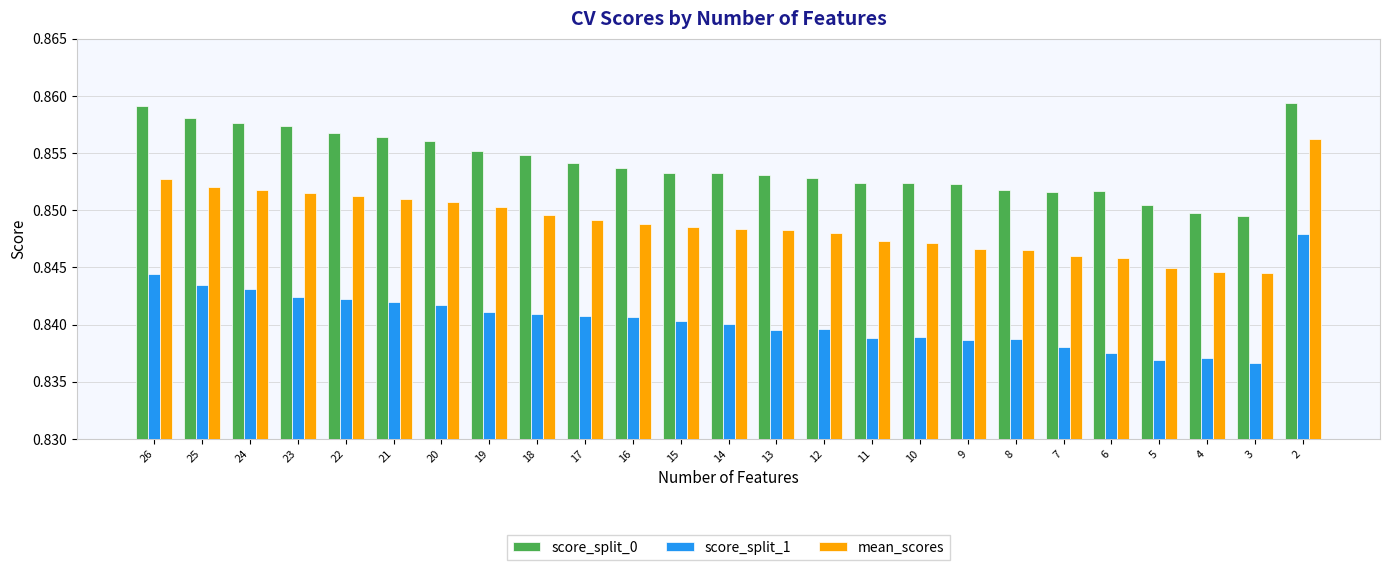

Which series changed the most between 24 and 5?

score_split_0